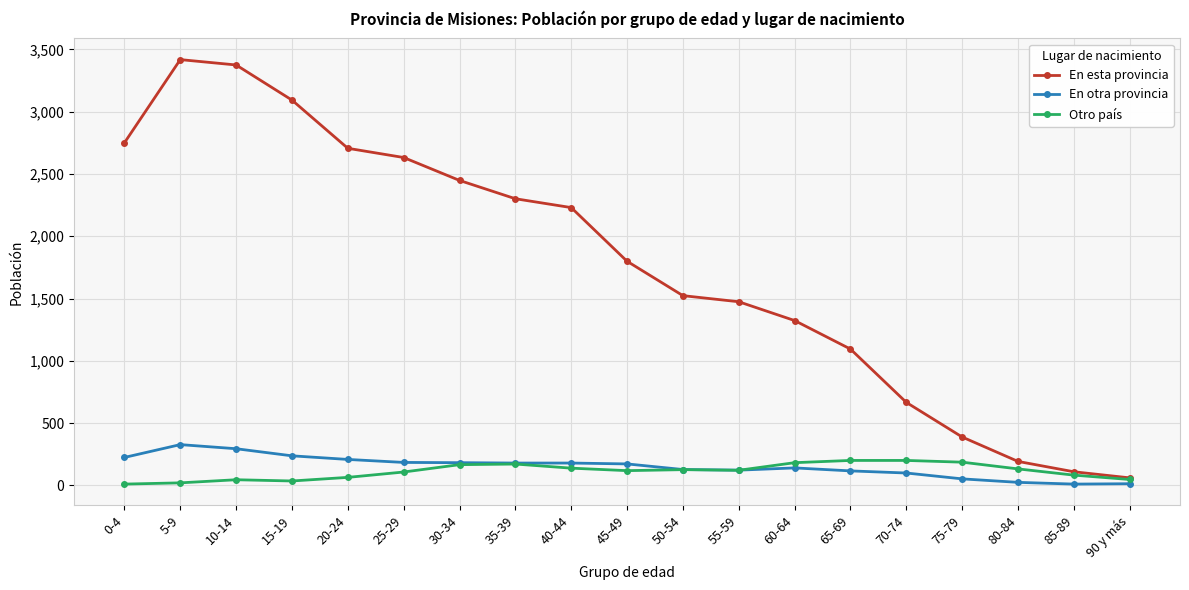

How many series are shown in this chart?

3